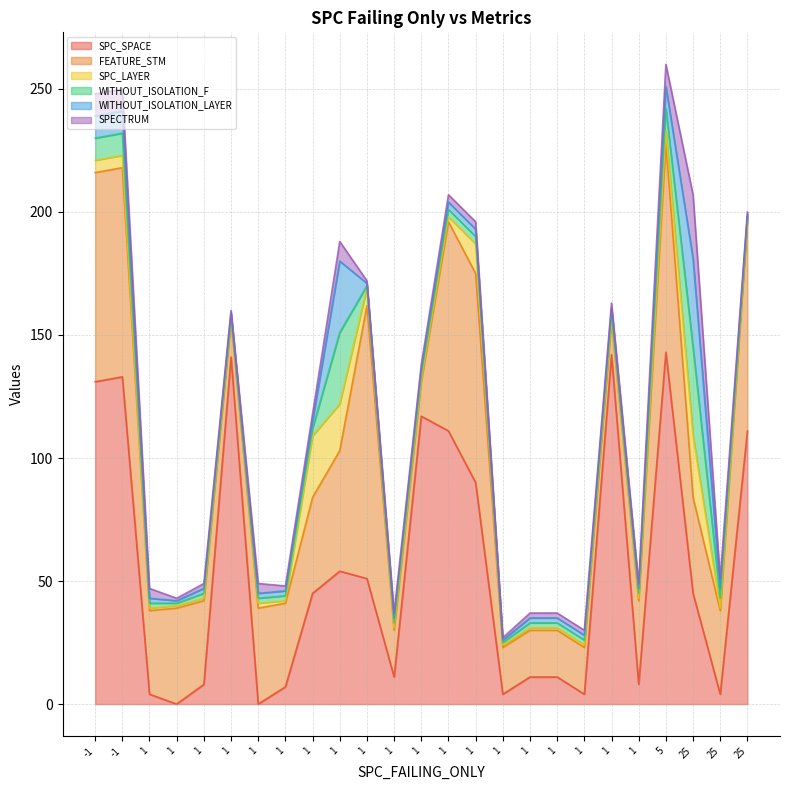

At 13, list the series in order from largest to smallest.

SPC_SPACE, FEATURE_STM, WITHOUT_ISOLATION_F, WITHOUT_ISOLATION_LAYER, SPECTRUM, SPC_LAYER